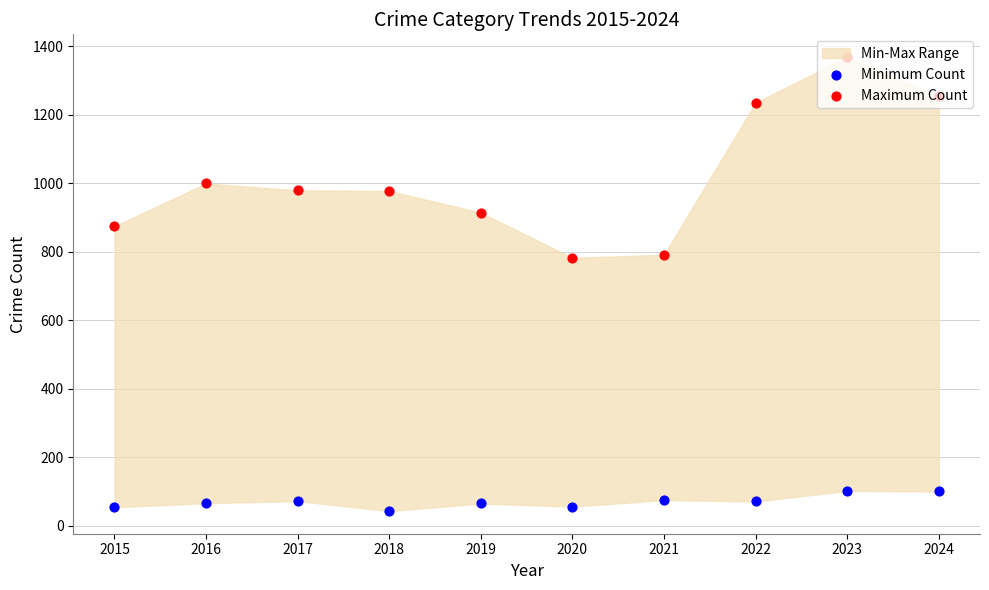

At how many categories does at least one series exceed 1196?

3